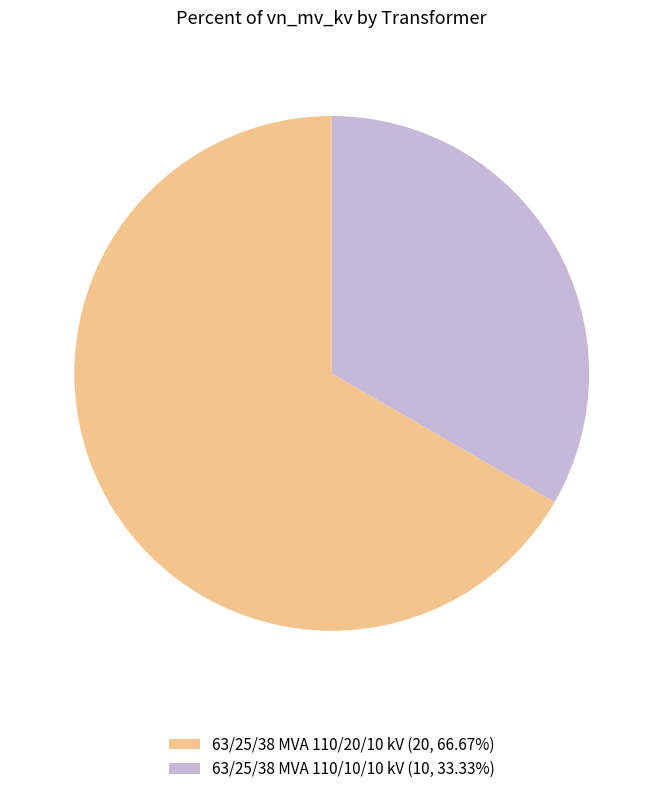

Rank the categories by value from lowest to highest.

63/25/38 MVA 110/10/10 kV, 63/25/38 MVA 110/20/10 kV